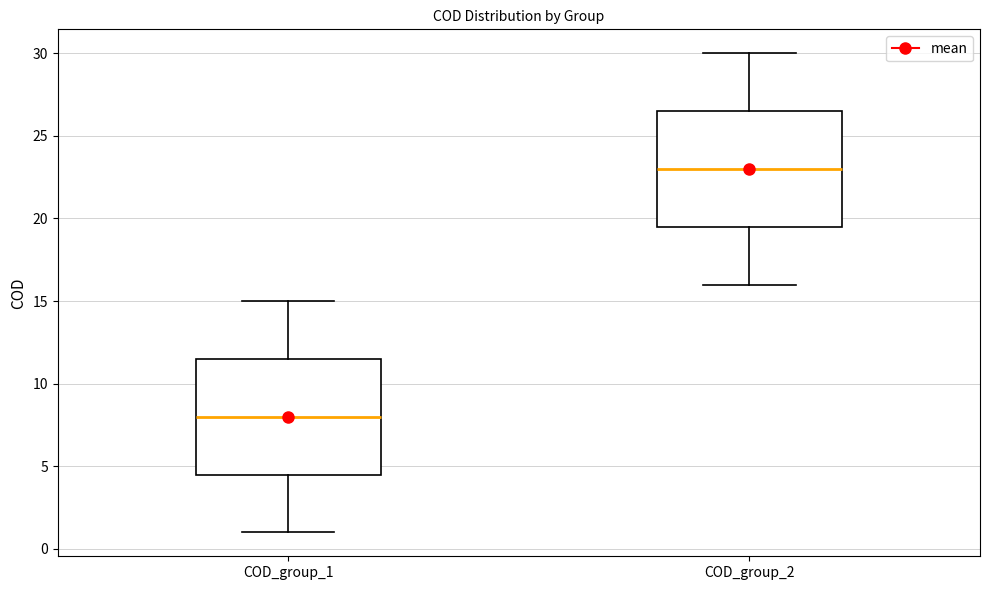

Which box's median line is the lowest?

COD_group_1